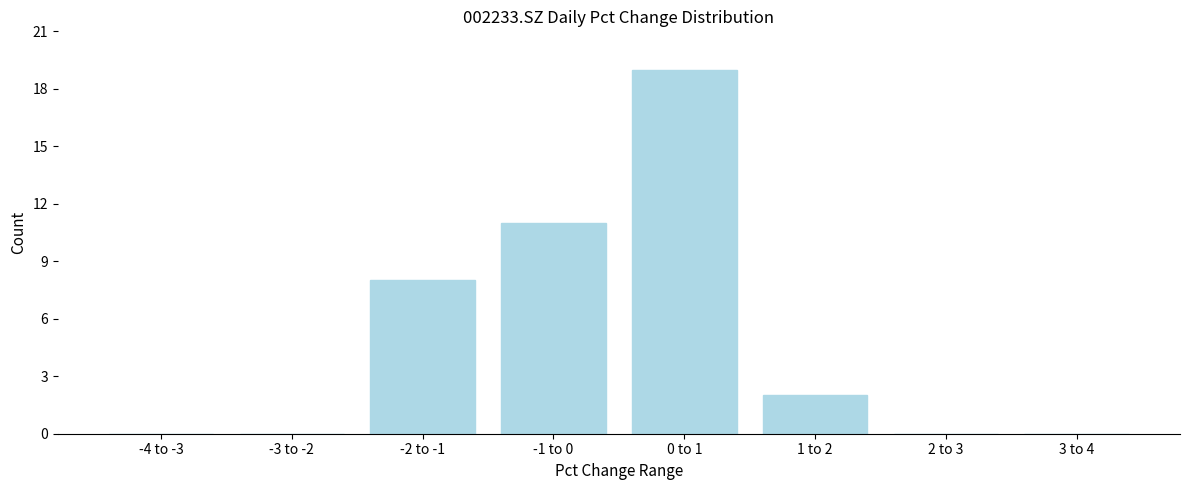

Reading right to left, extract all data points from this chart.

3 to 4=0	2 to 3=0	1 to 2=2	0 to 1=19	-1 to 0=11	-2 to -1=8	-3 to -2=0	-4 to -3=0